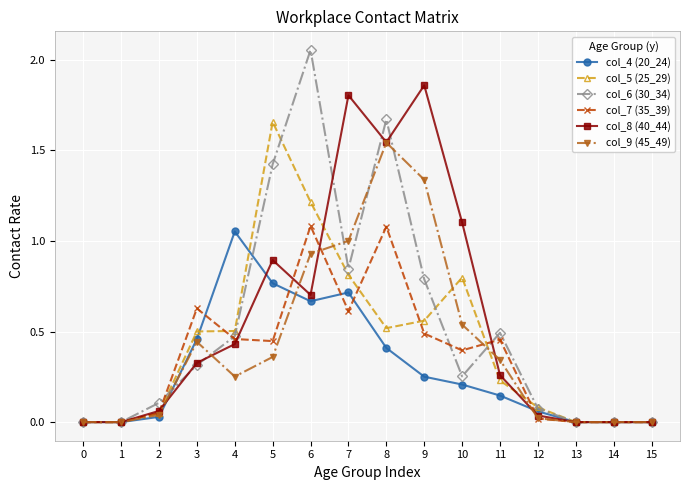

How many lines are shown in the chart?

6